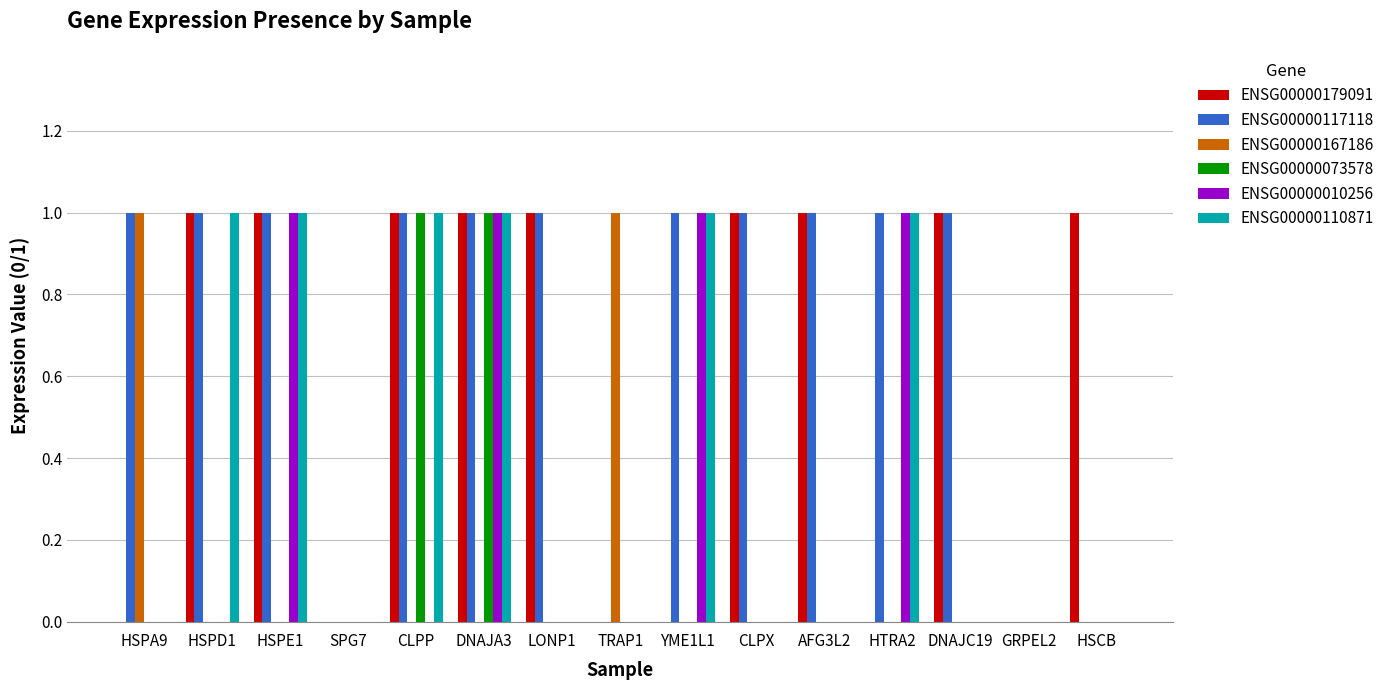

At which category is the sum across all series the highest?

DNAJA3